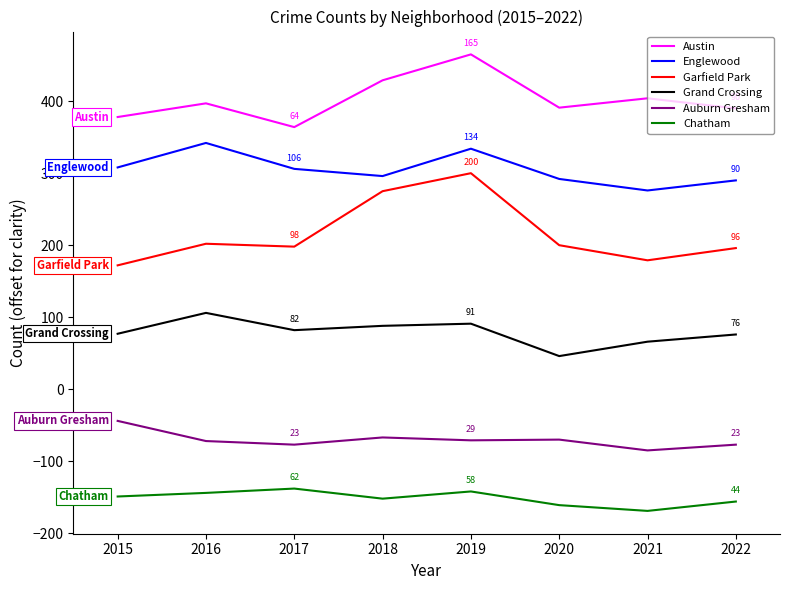

Where does the Auburn Gresham series first go above -71?

2015